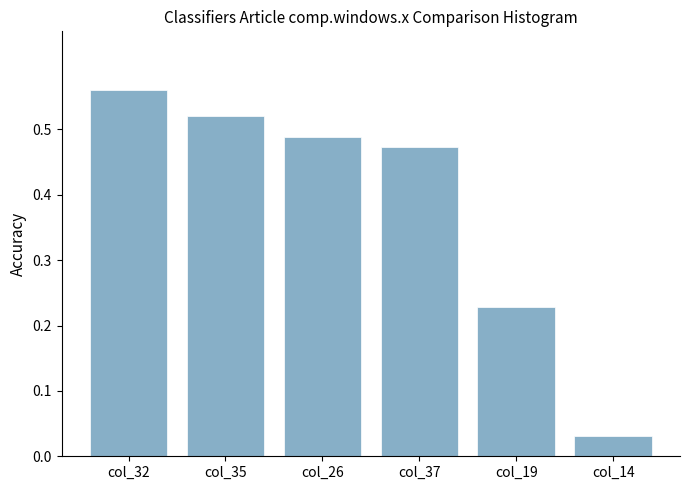

At which label is the value closest to 0?

col_14